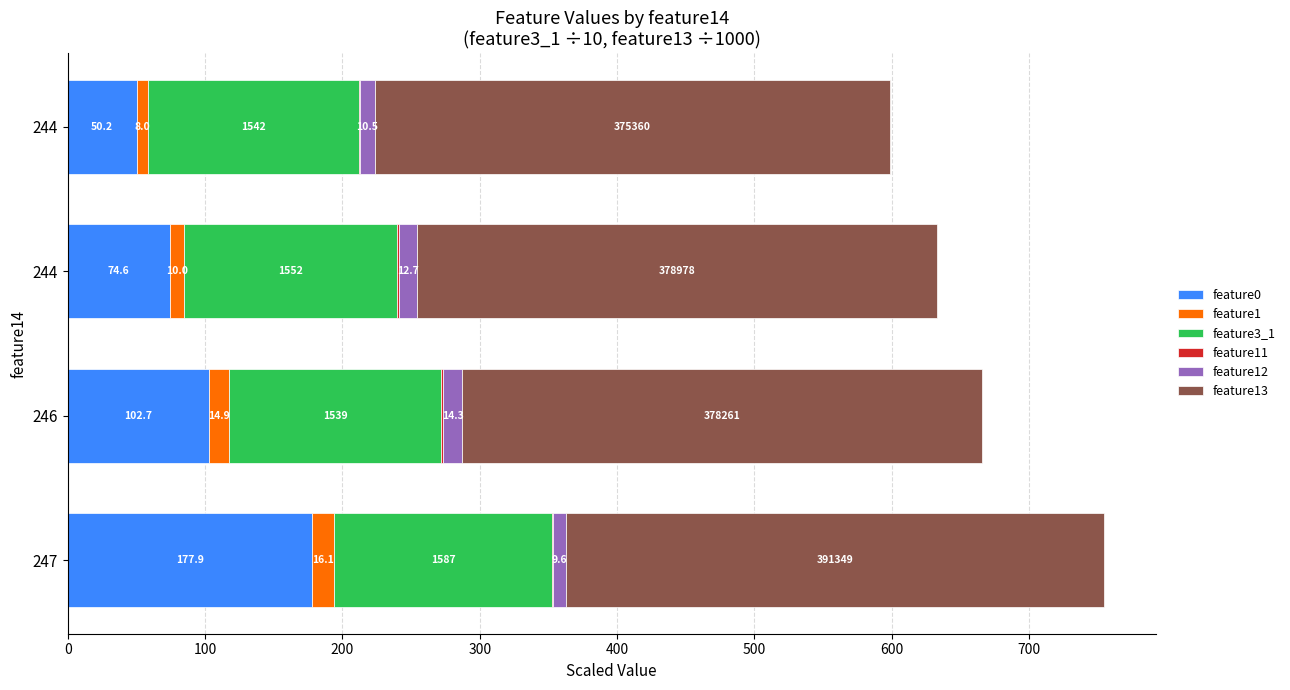

What is the average value of the feature13 series?

381.0